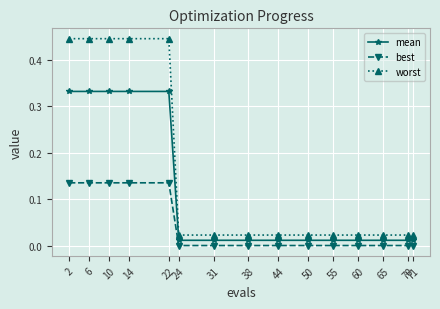

At how many categories does at least one series exceed 0?

15